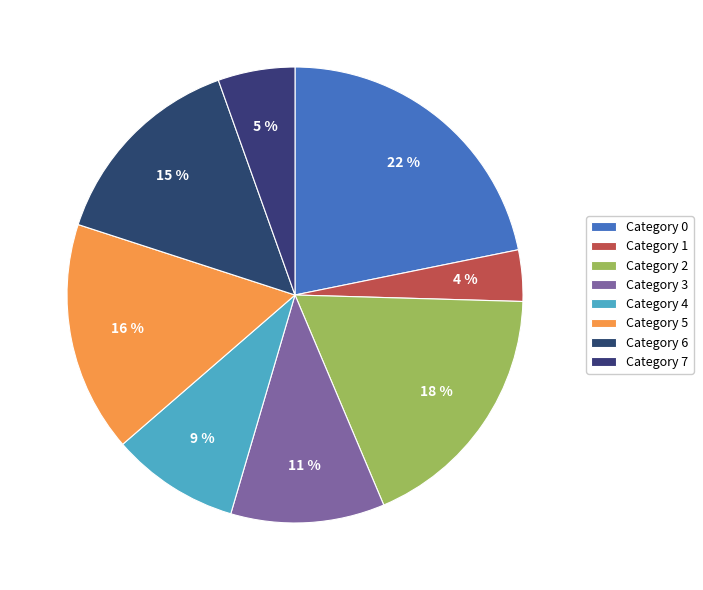

Count the number of slices in the pie.

8